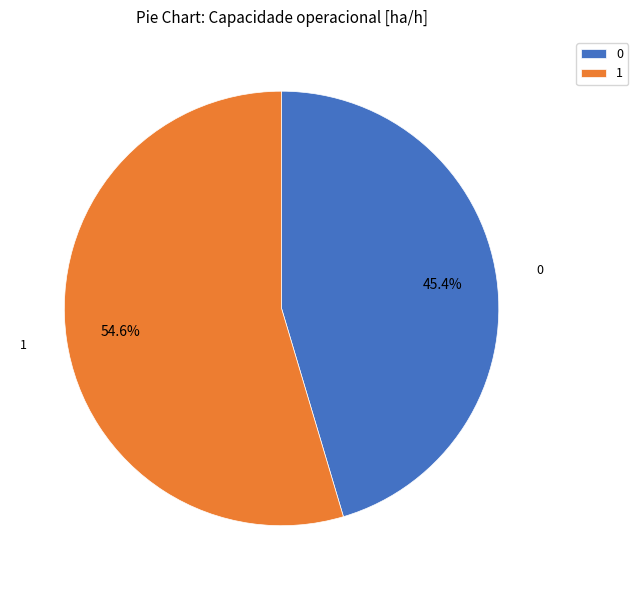

What is the total percentage of 1 and 0?

100.0%